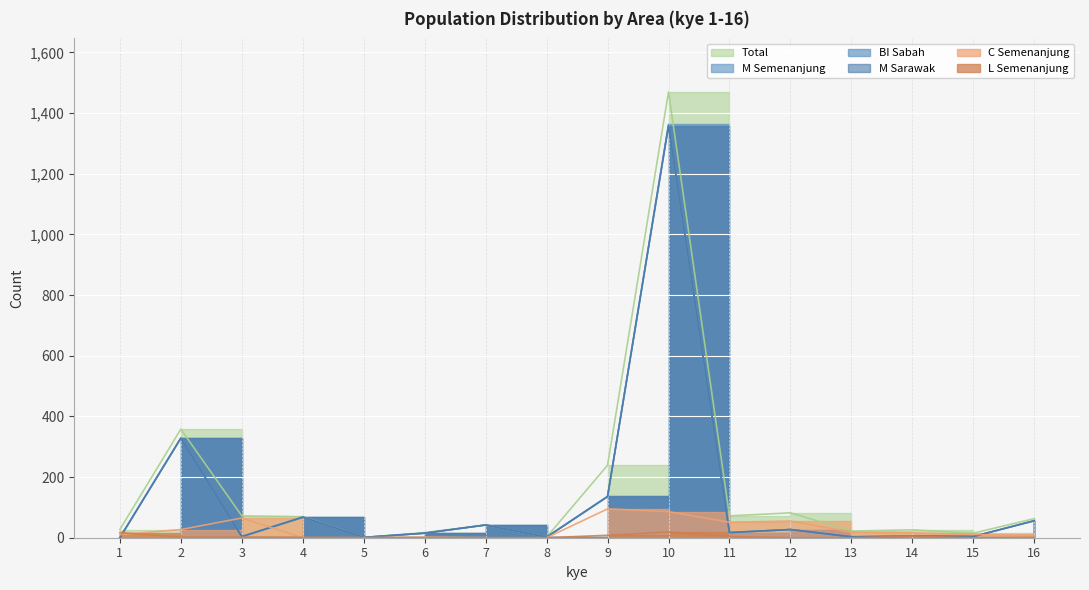

What is the value of the M_semenanjung point at the 14th from the left?

5